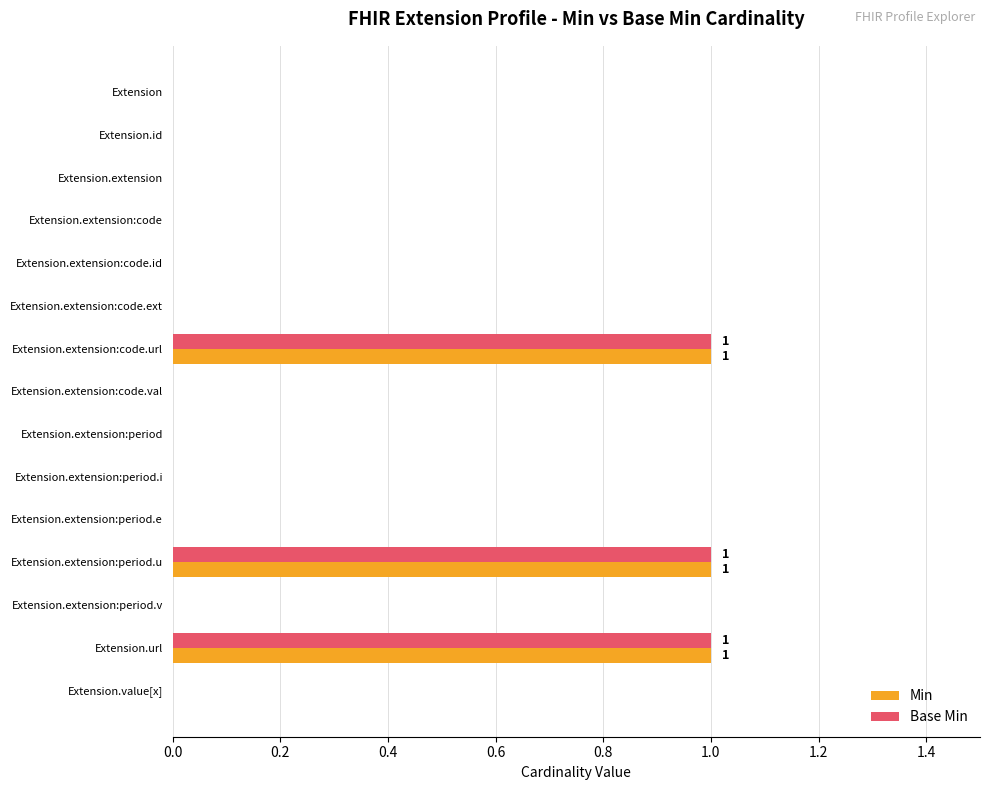

The value of Base Min at Extension.url is 1. True or false?

True